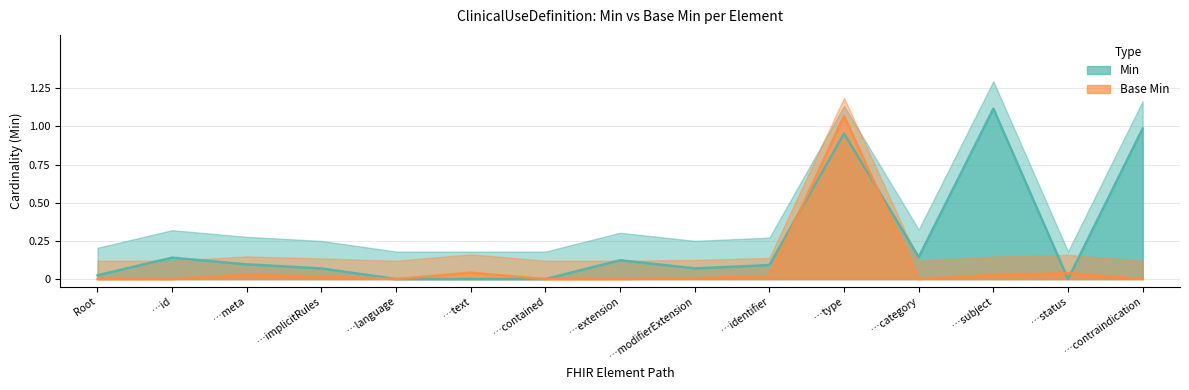

What position from the right is …contraindication?

1